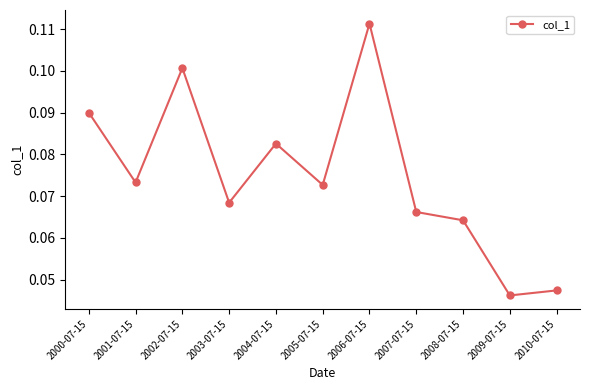

What position from the left is 2000-07-15?

1